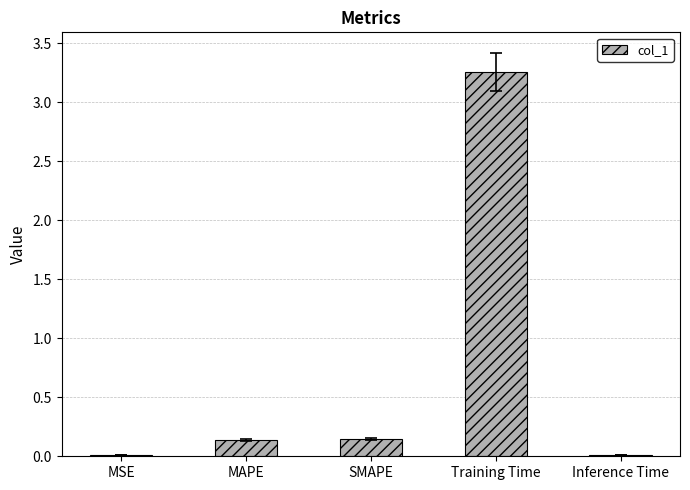

Which label corresponds to the largest value in the chart?

Training Time